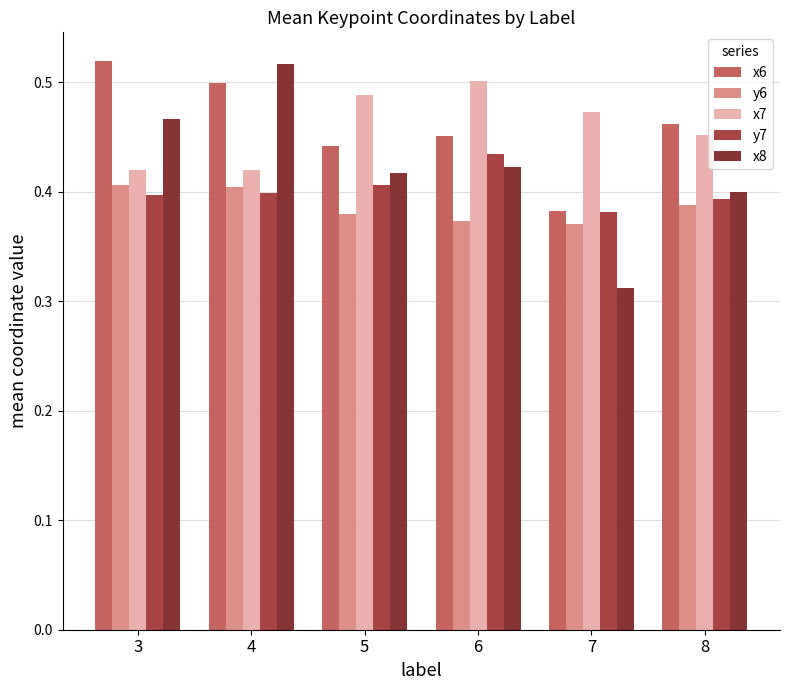

True or false: x7 has a value of 0.5 at 5.

True